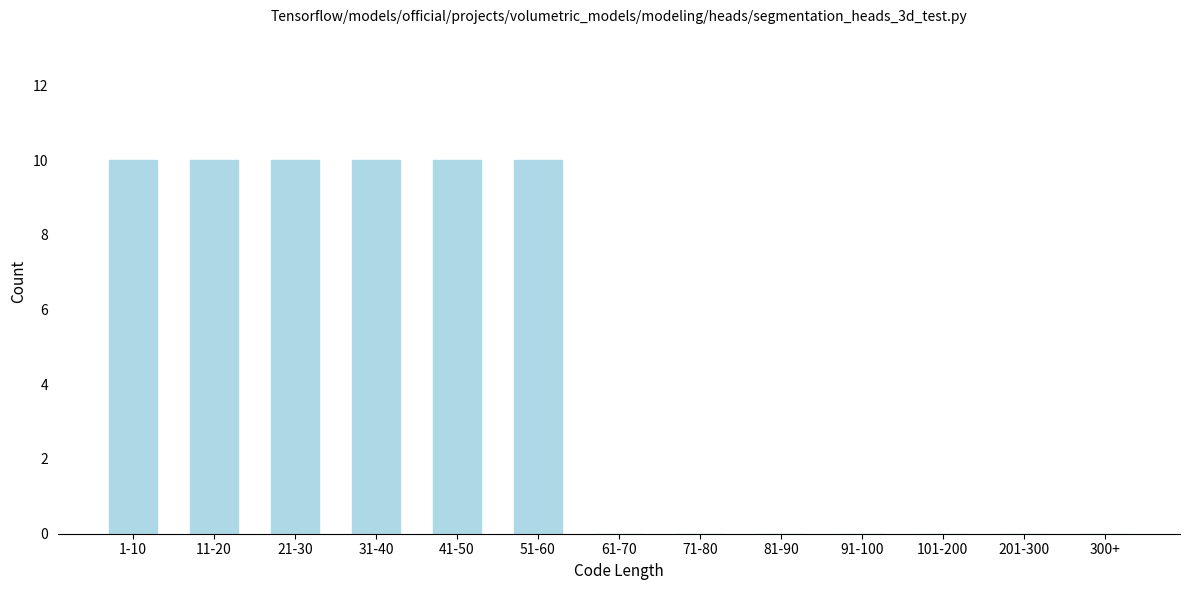

Reading left to right, transcribe all the data shown in this chart.

1-10=10	11-20=10	21-30=10	31-40=10	41-50=10	51-60=10	61-70=0	71-80=0	81-90=0	91-100=0	101-200=0	201-300=0	300+=0